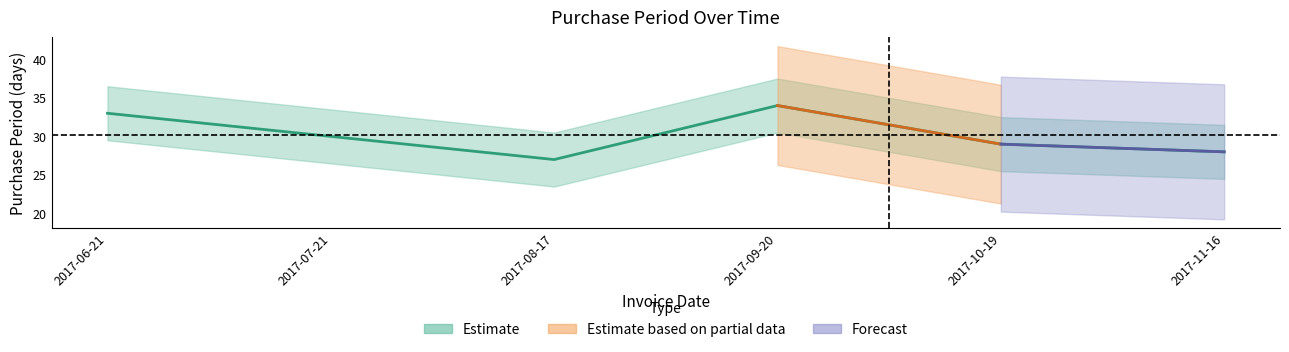

What is the smallest value displayed?

27